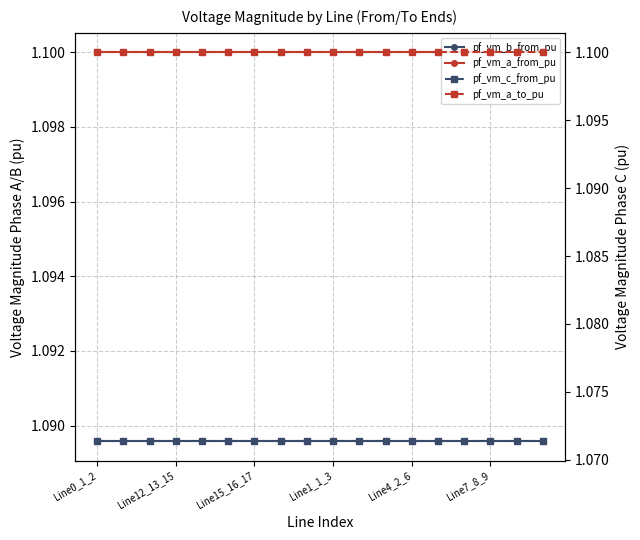

How many lines are shown in the chart?

4